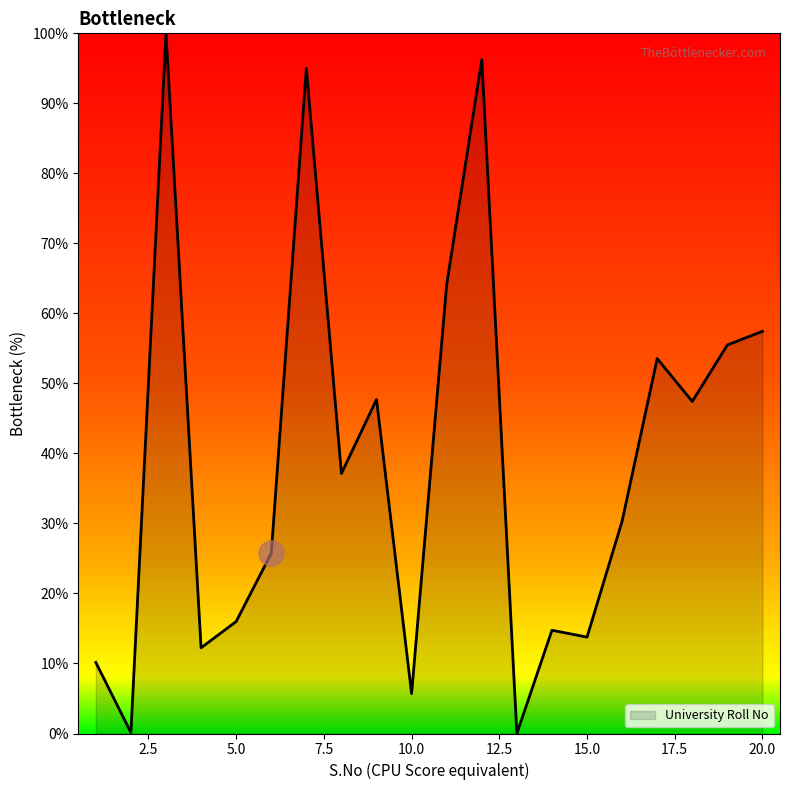

What is the sum of all values?

782.9